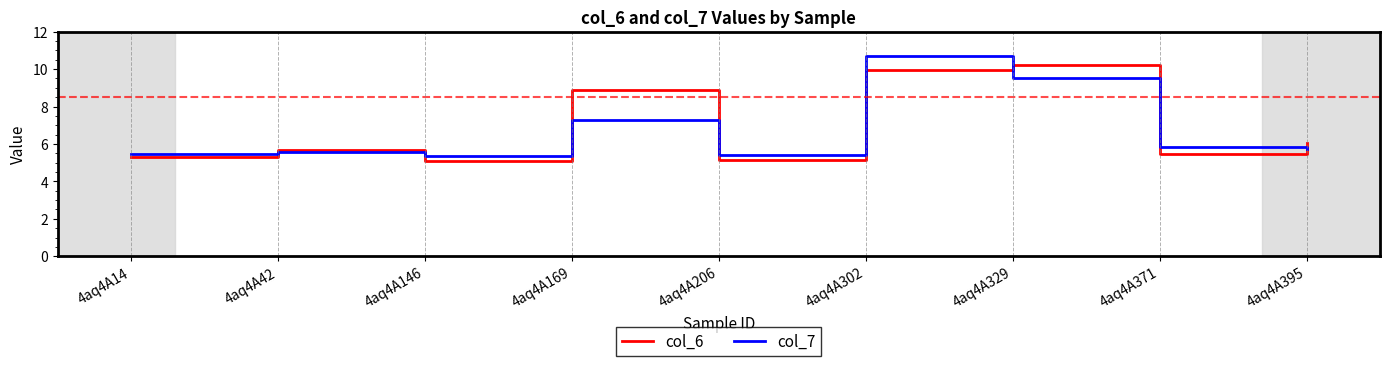

What is the spread (max minus min) of values at 4aq4A146?

0.3